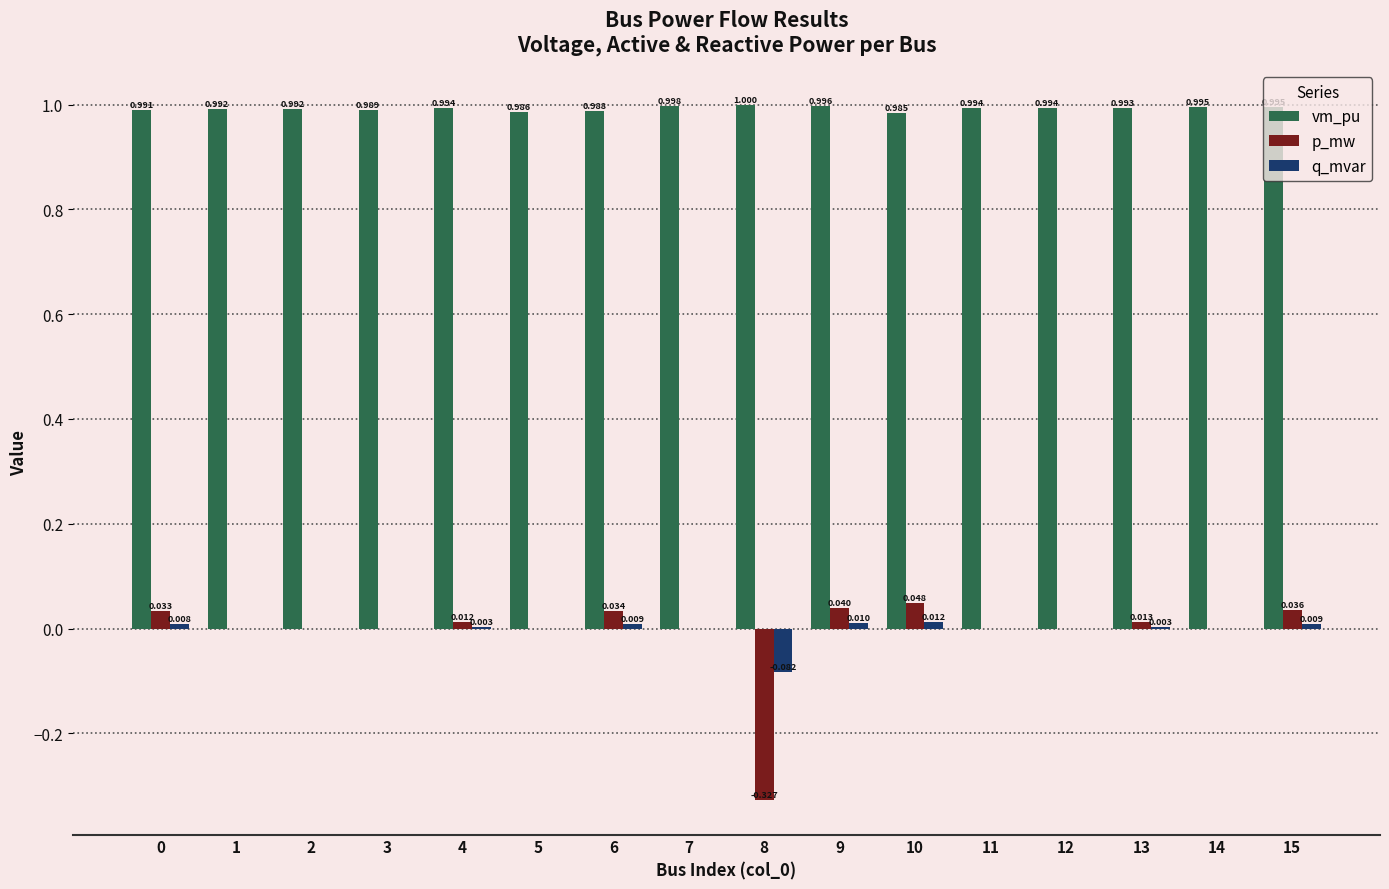

Which series changed the most between 7 and 15?

p_mw